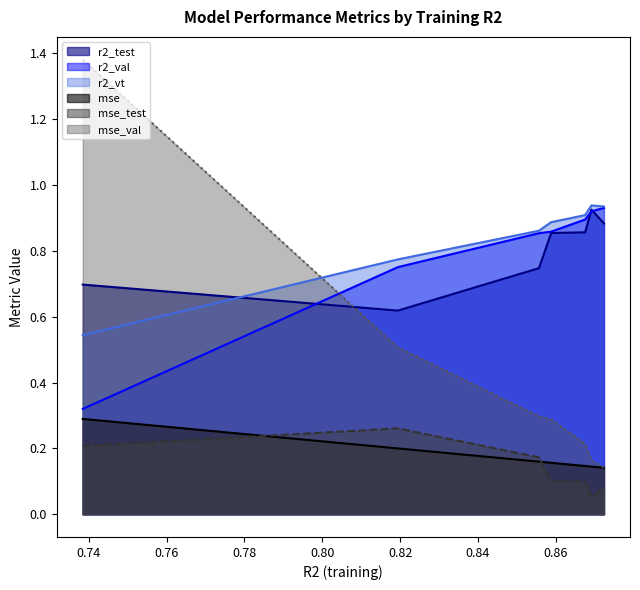

True or false: mse_test and r2_test intersect in this chart.

False